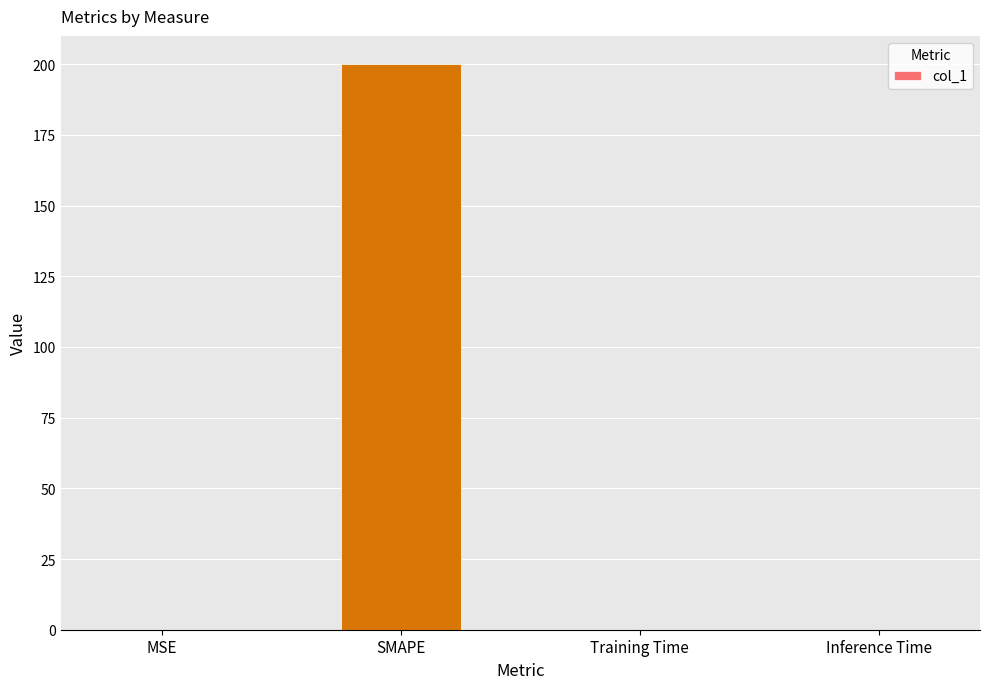

What is the maximum value shown in the chart?

200.0